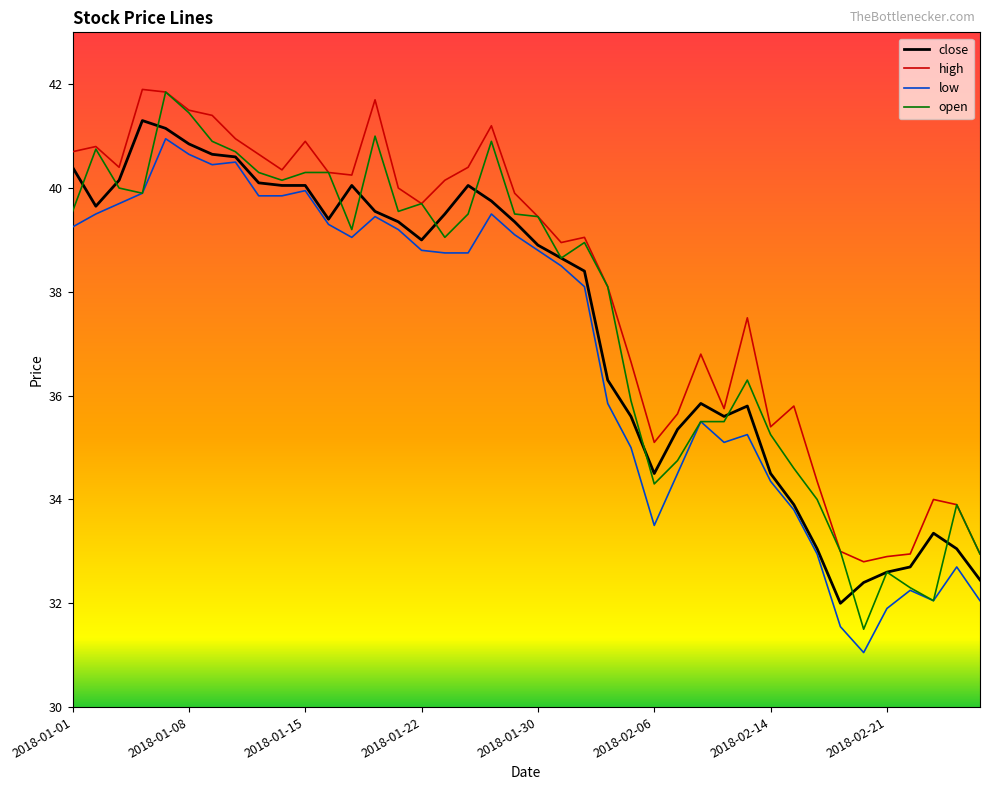

Which series has the largest total across all categories?

high